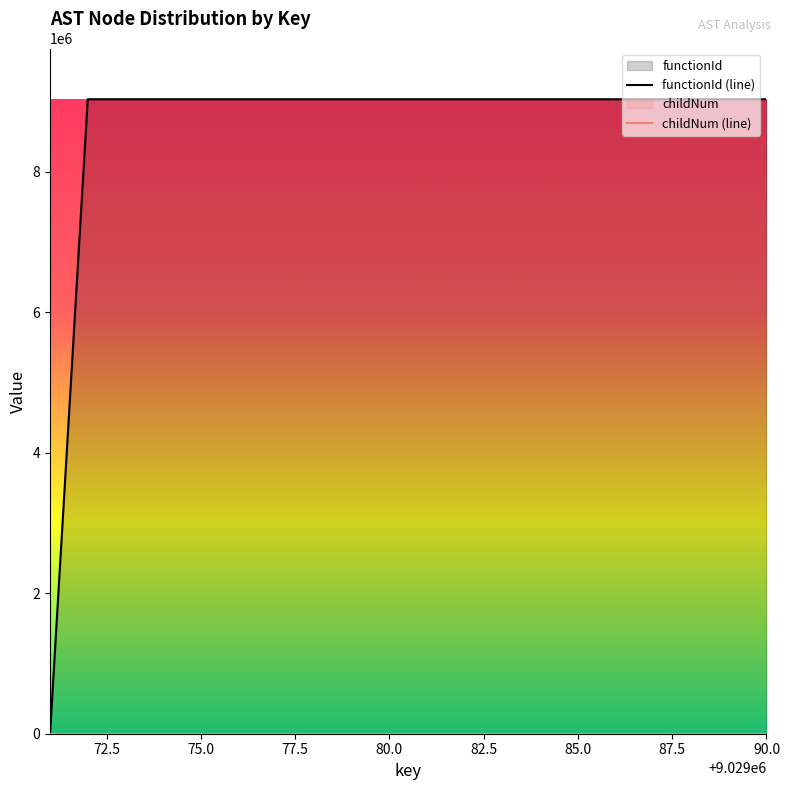

How many categories are shown in the chart?

20